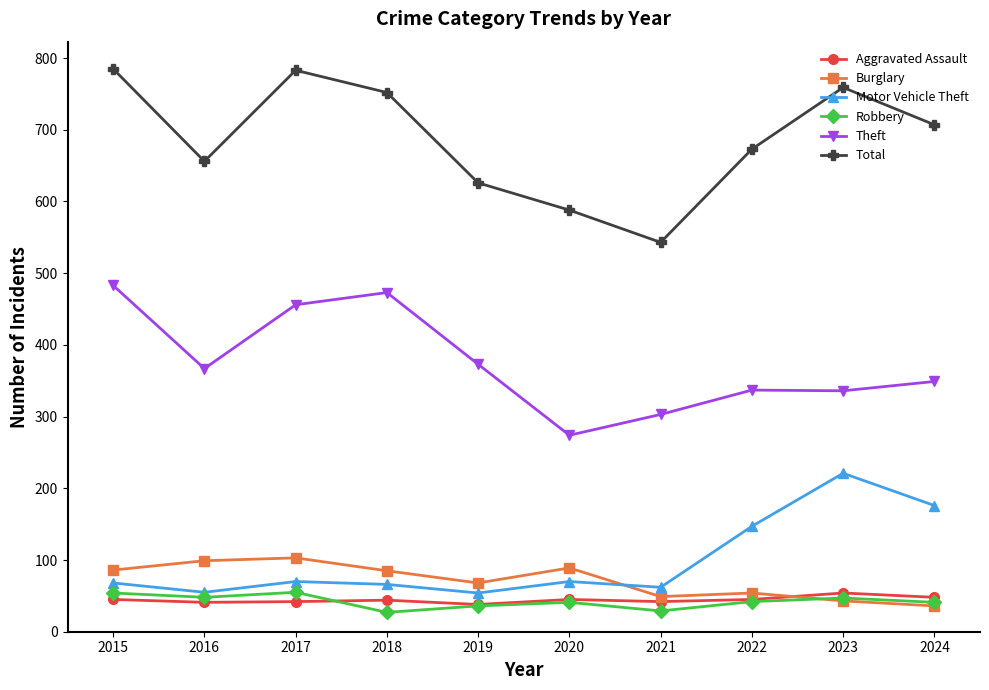

The value of Theft at 2023 is 440. True or false?

False